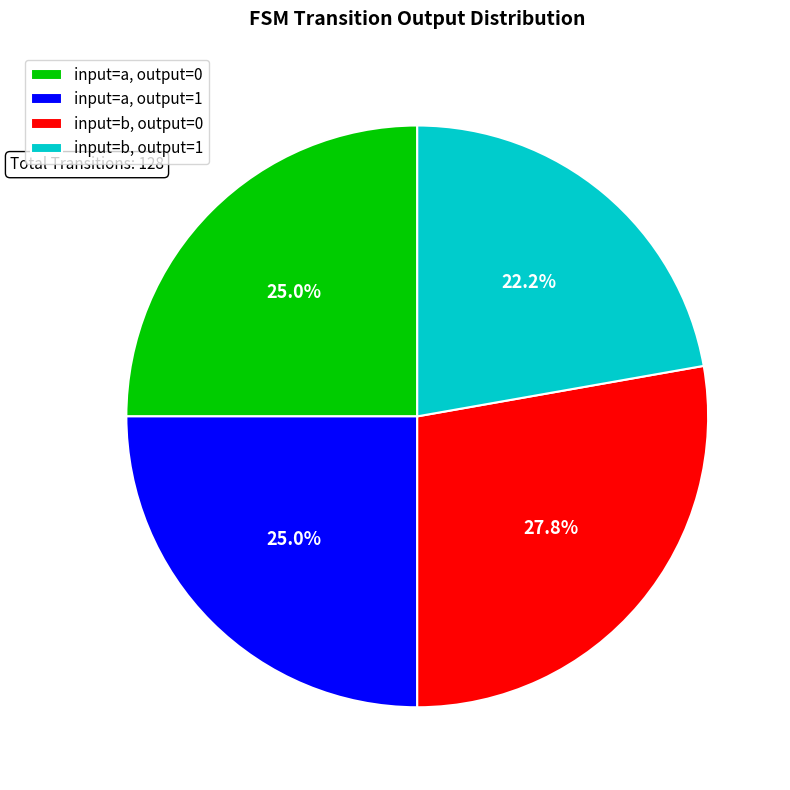

True or false: input=a, output=0 accounts for 29% of the total.

False